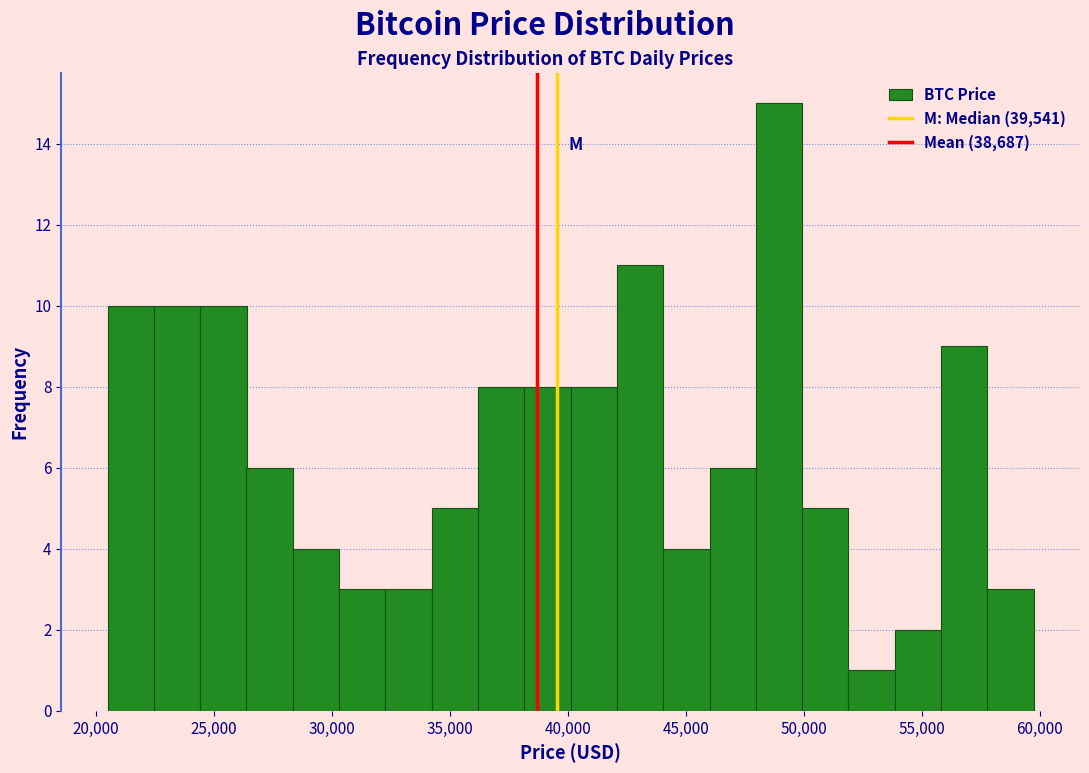

Around what value on the x-axis is the tallest bar? Give the approximate position of its centre, as read against the axis.

49000